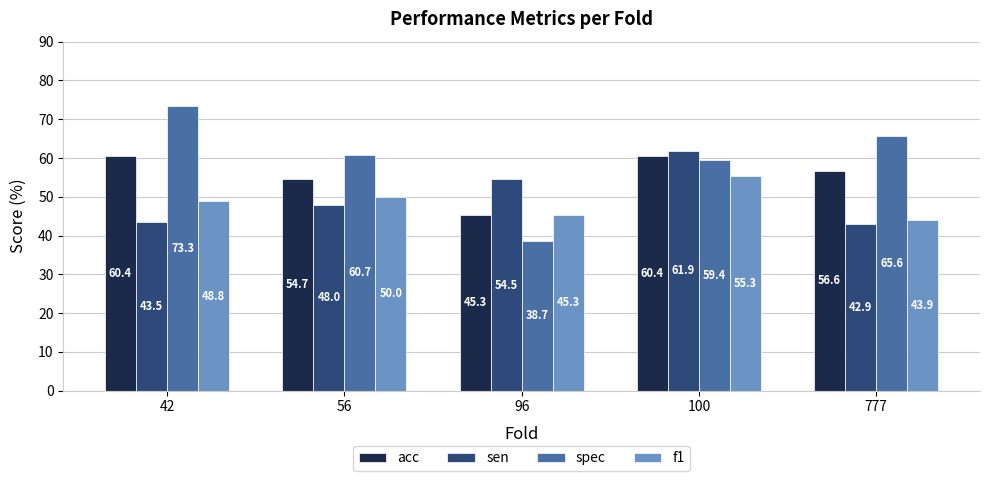

Reading left to right, transcribe all the data shown in this chart.

acc: 42=60.4	56=54.7	96=45.3	100=60.4	777=56.6
sen: 42=43.5	56=48.0	96=54.5	100=61.9	777=42.9
spec: 42=73.3	56=60.7	96=38.7	100=59.4	777=65.6
f1: 42=48.8	56=50.0	96=45.3	100=55.3	777=43.9